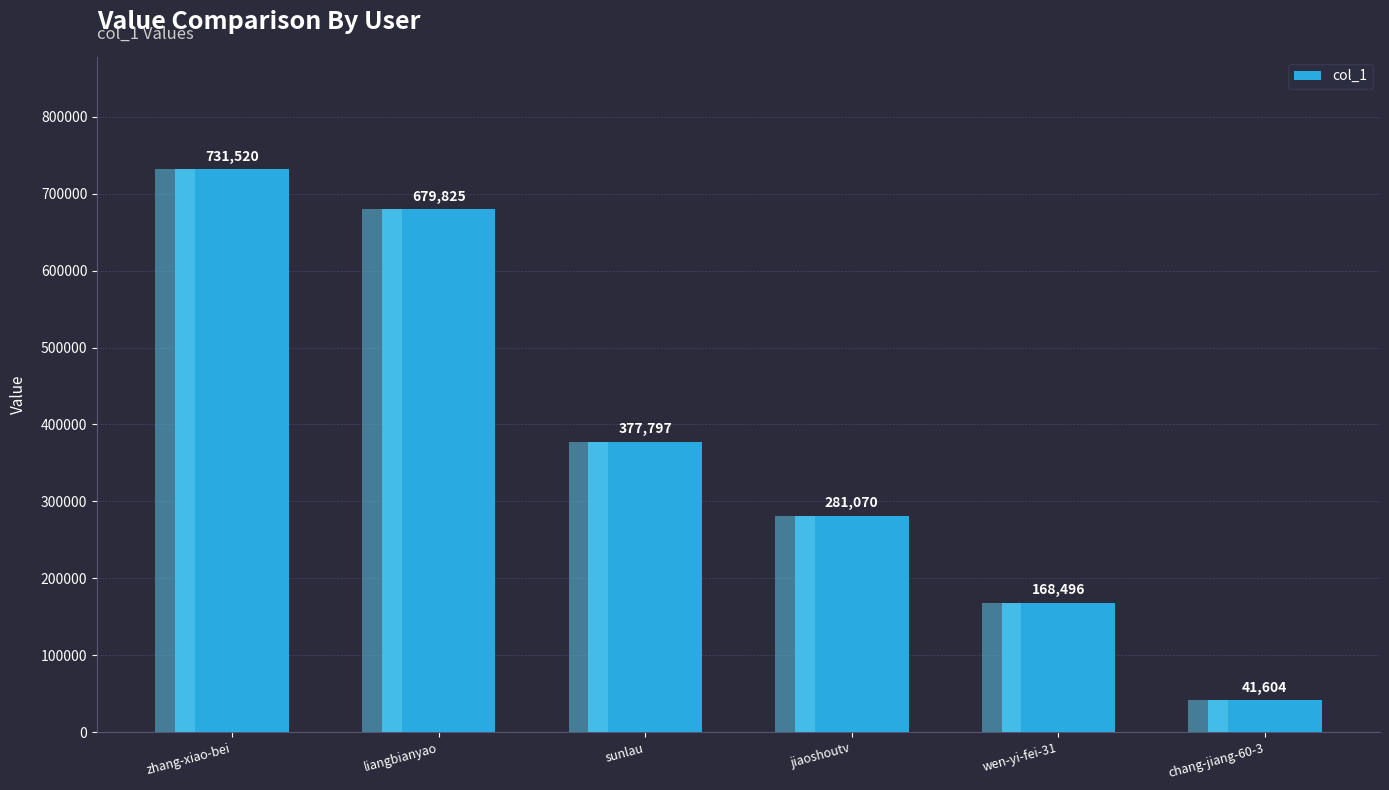

Reading left to right, transcribe all the data shown in this chart.

731520	679825	377797	281070	168496	41604